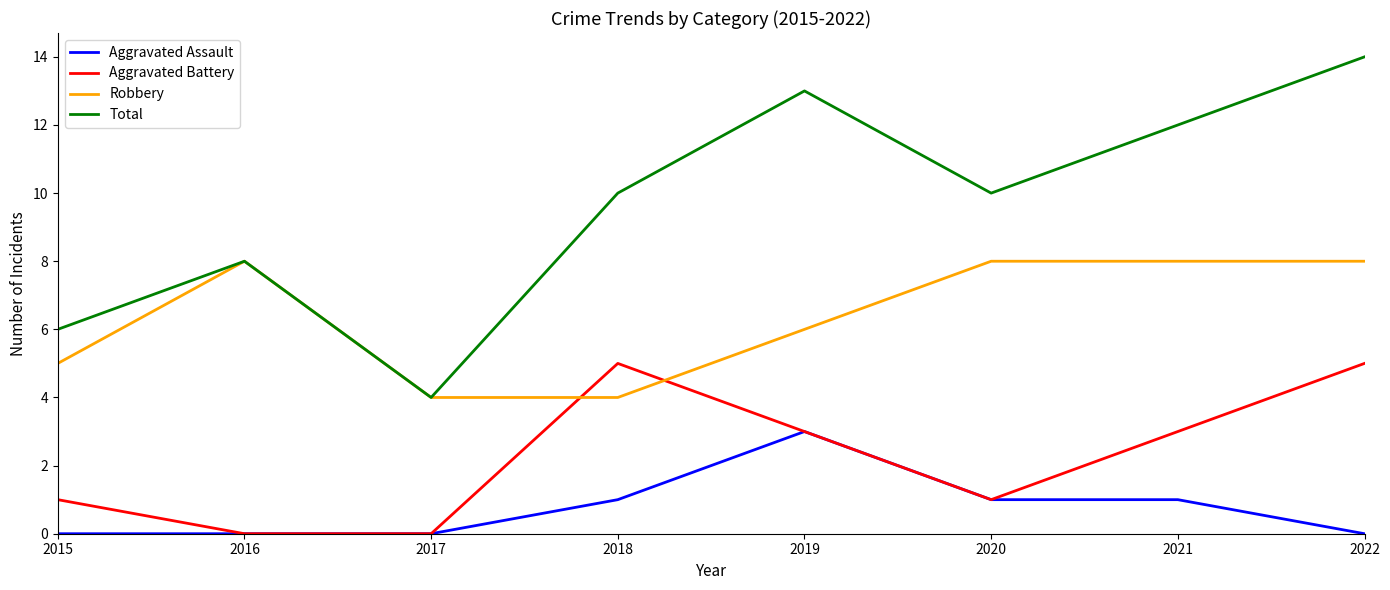

Rank the series at 2015 from lowest to highest value.

Aggravated Assault, Aggravated Battery, Robbery, Total